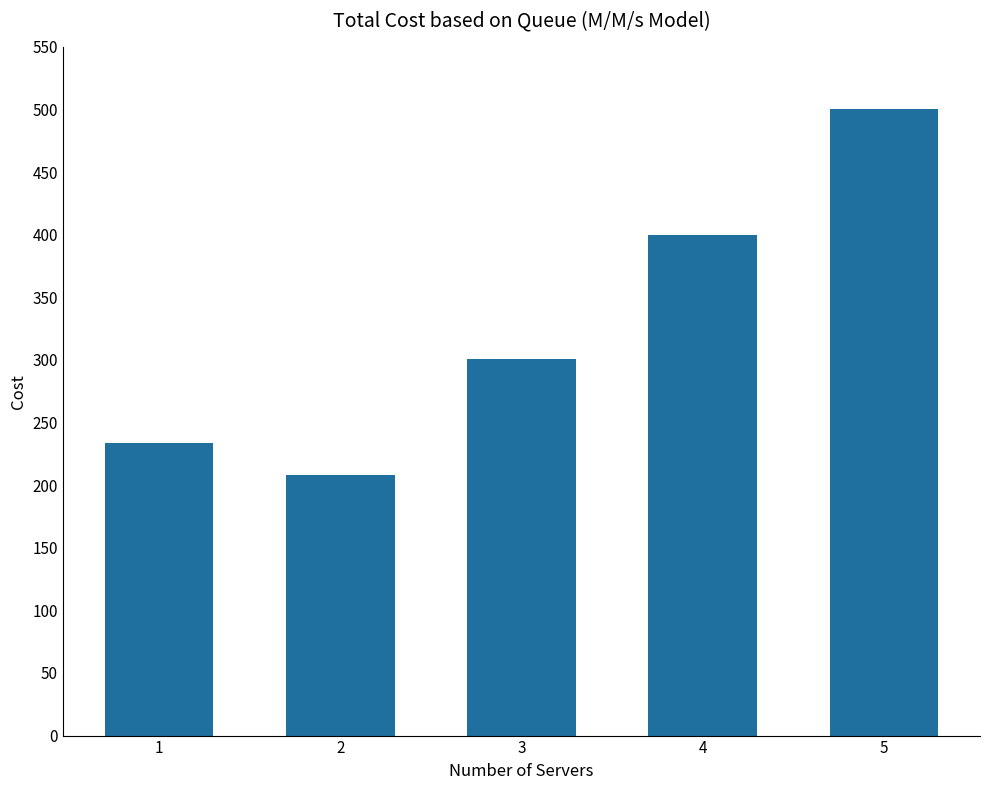

What is the sum of all values?

1642.7